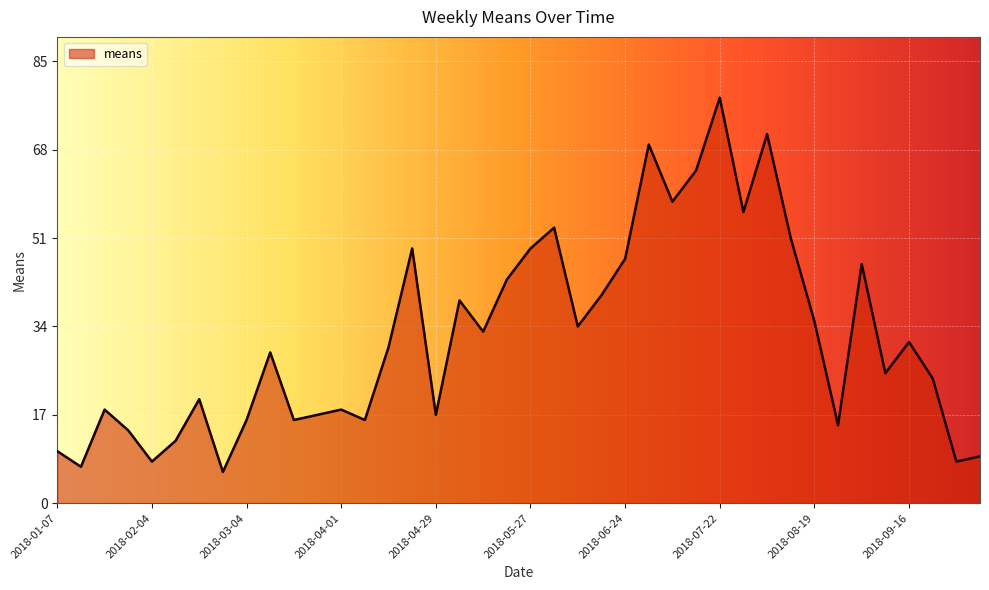

How many values are below 30?

20